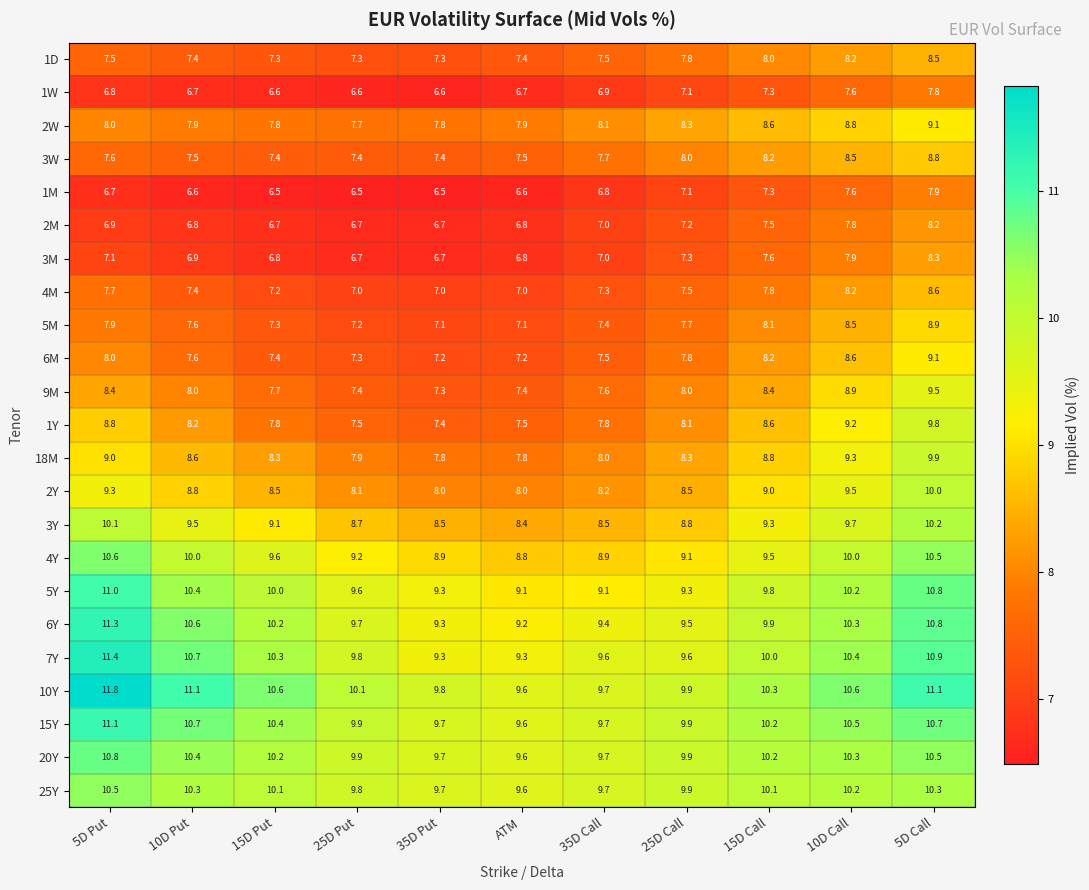

At which category is the sum across all series the highest?

5D Call